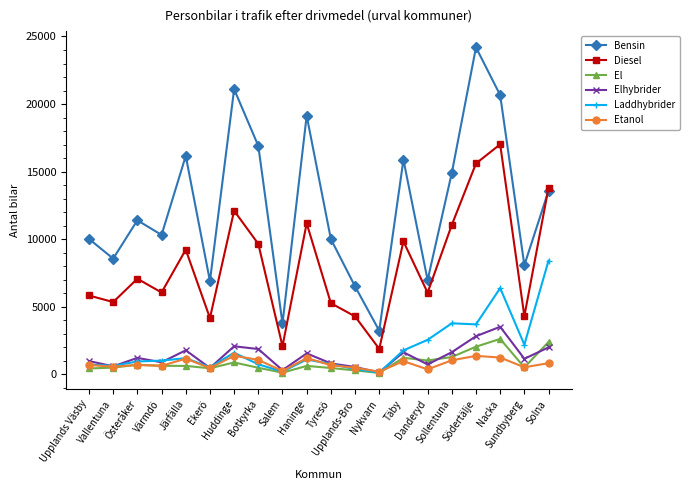

What is the difference between the second highest and minimum values in the El series?

2293